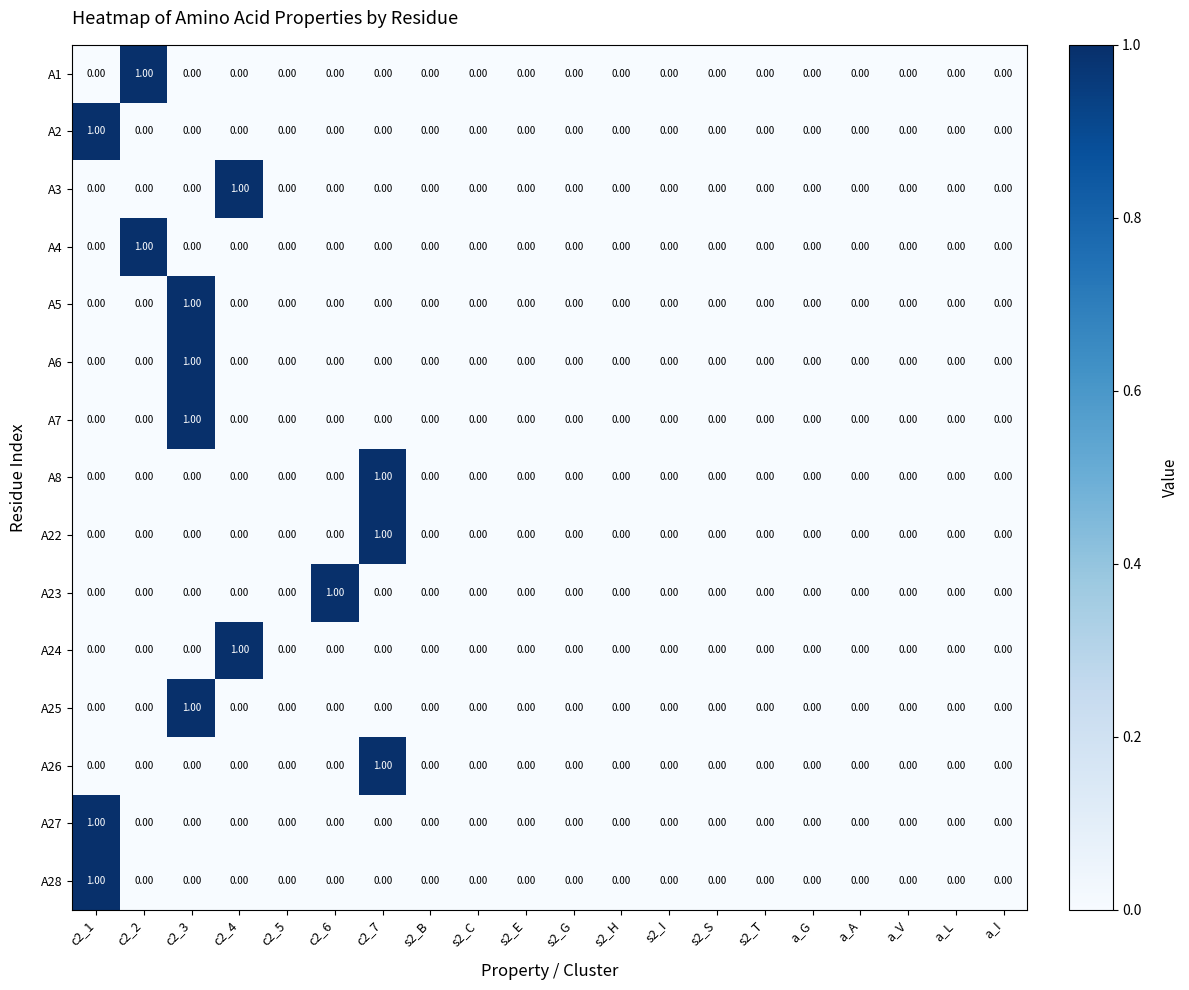

At which category is the sum across all series the highest?

c2_3